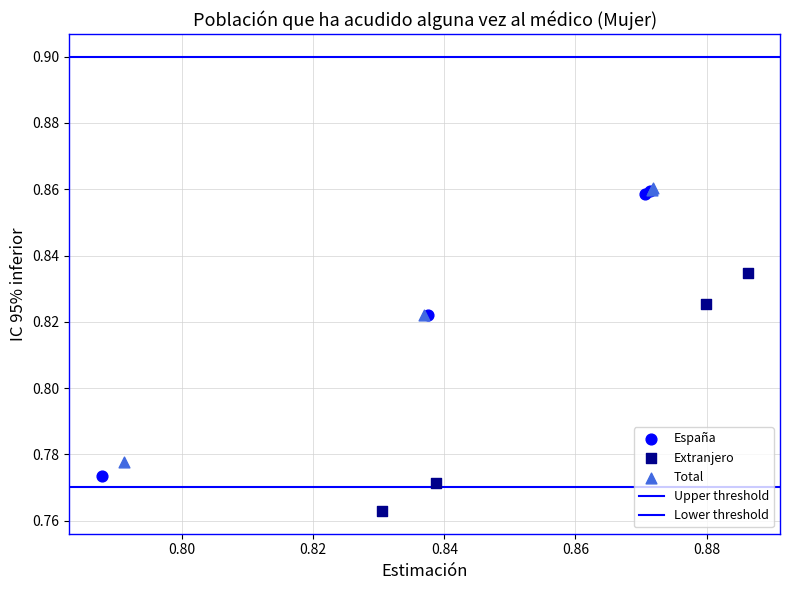

Which series has the widest spread of Y values?

España